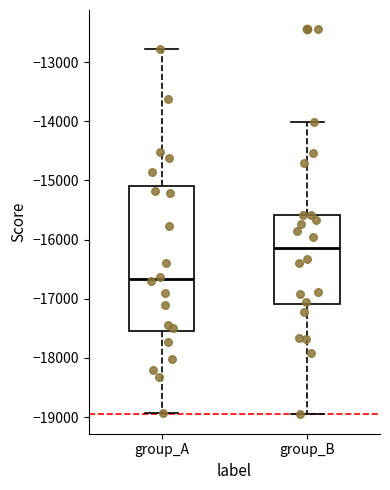

Where does the upper whisker of the box for group_A end on the y-axis? The values are not printed on the chart, so give them approximately, as read against the axis.

-12800